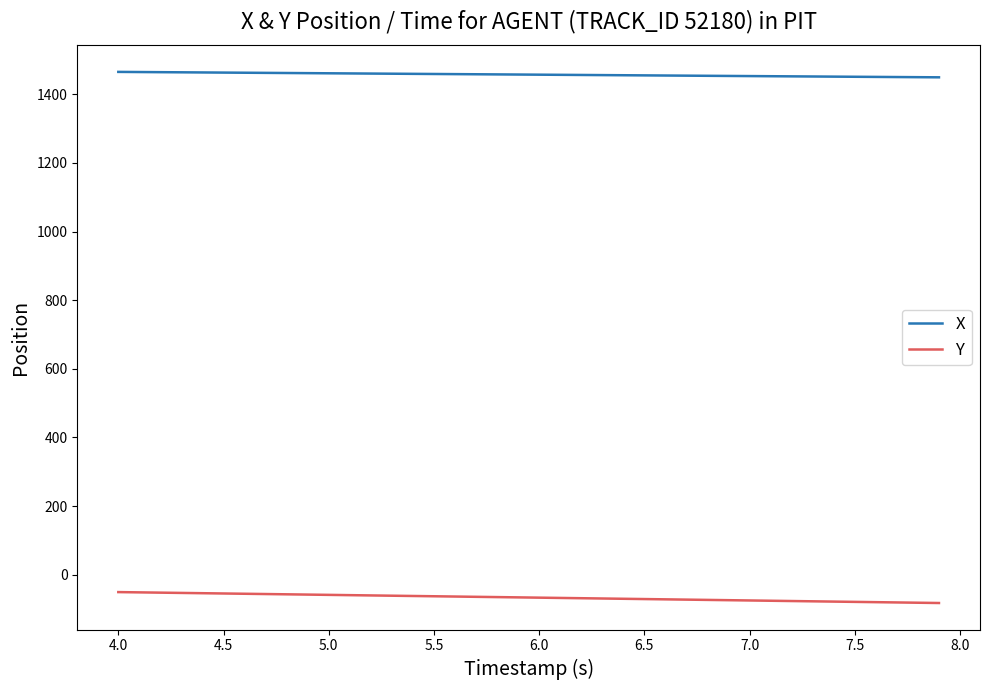

What is the difference between the maximum and minimum values in the Y series?

31.8